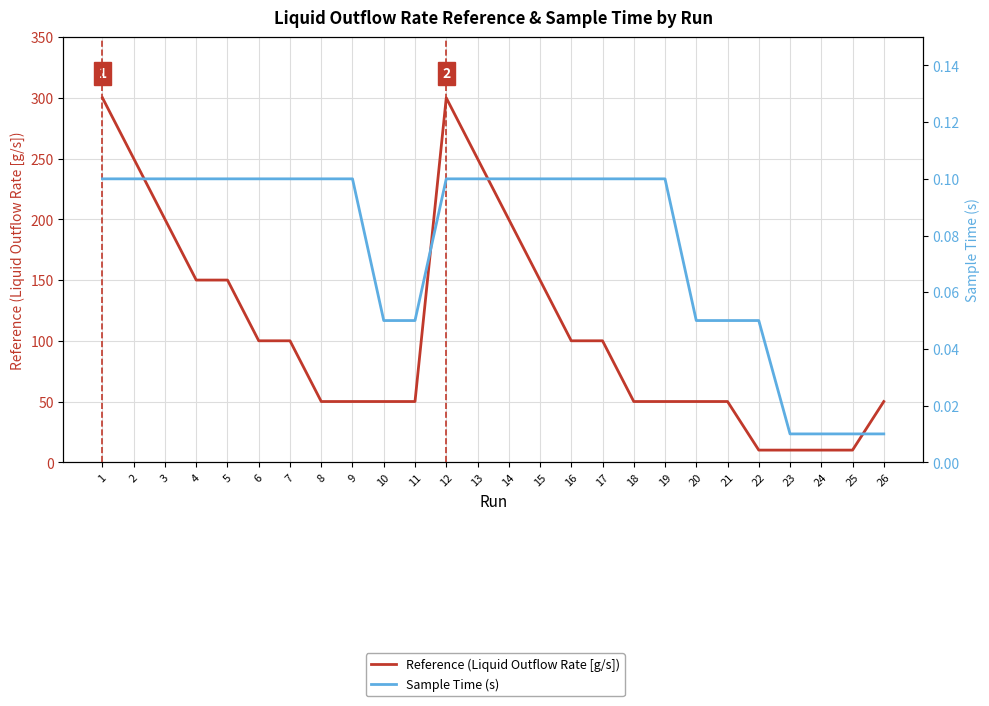

True or false: Sample Time (s) and Reference (Liquid Outflow Rate [g/s]) intersect in this chart.

False